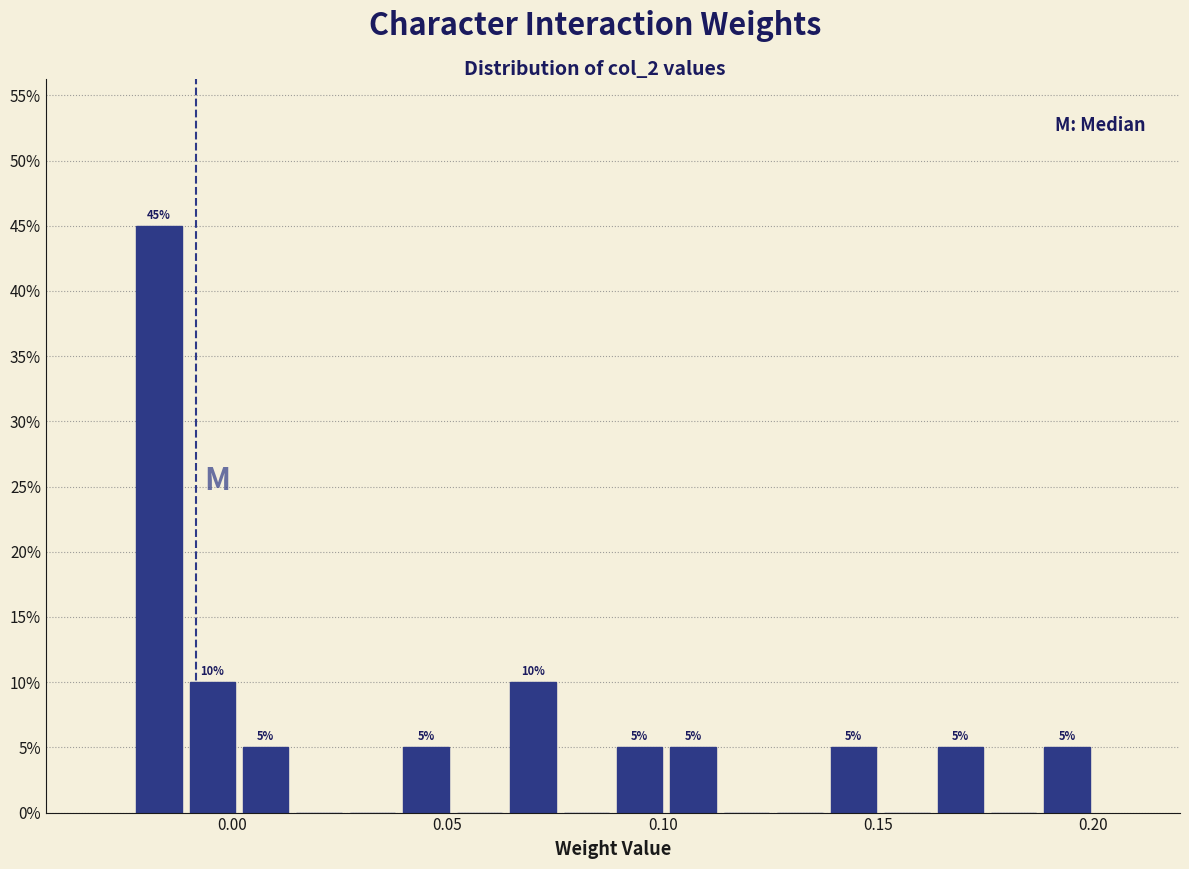

Around what value on the x-axis is the tallest bar? Give the approximate position of its centre, as read against the axis.

-0.015